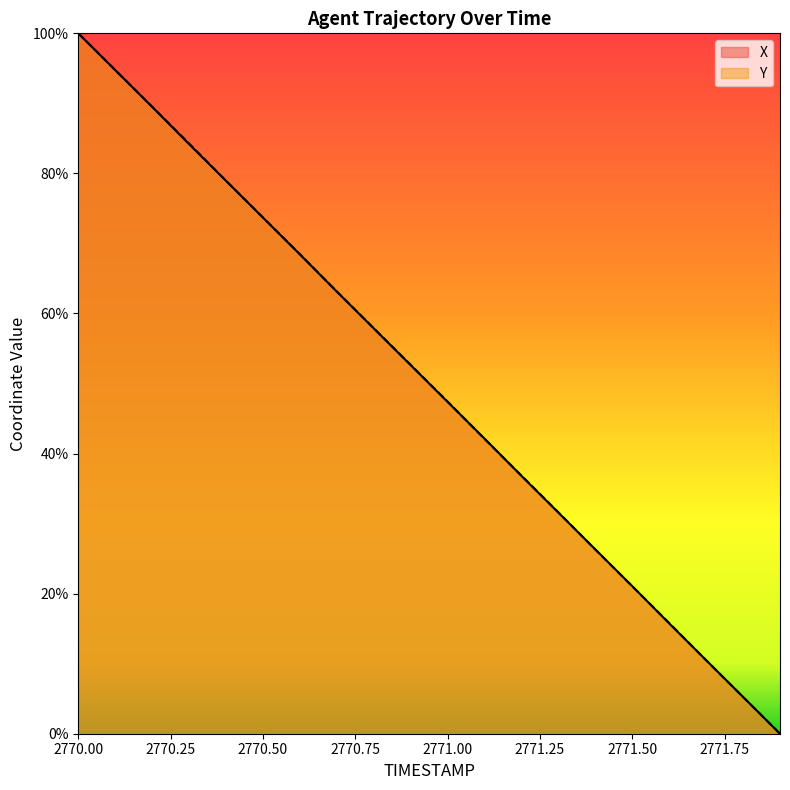

Where do X and Y first cross each other?

2771.0 and 2771.1